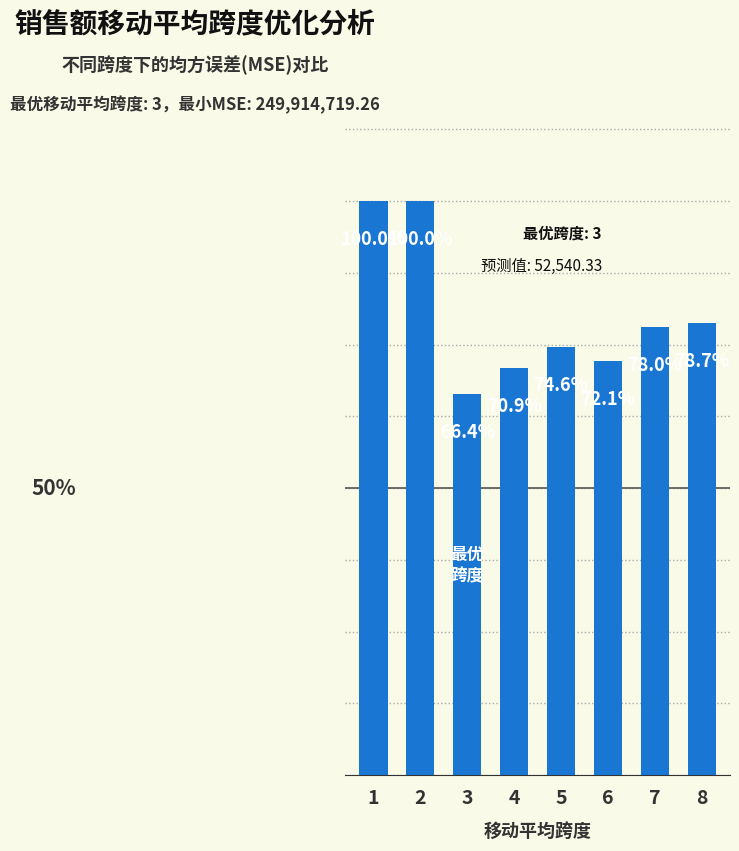

What is the value of the 1st bar from the left?

376445996.5